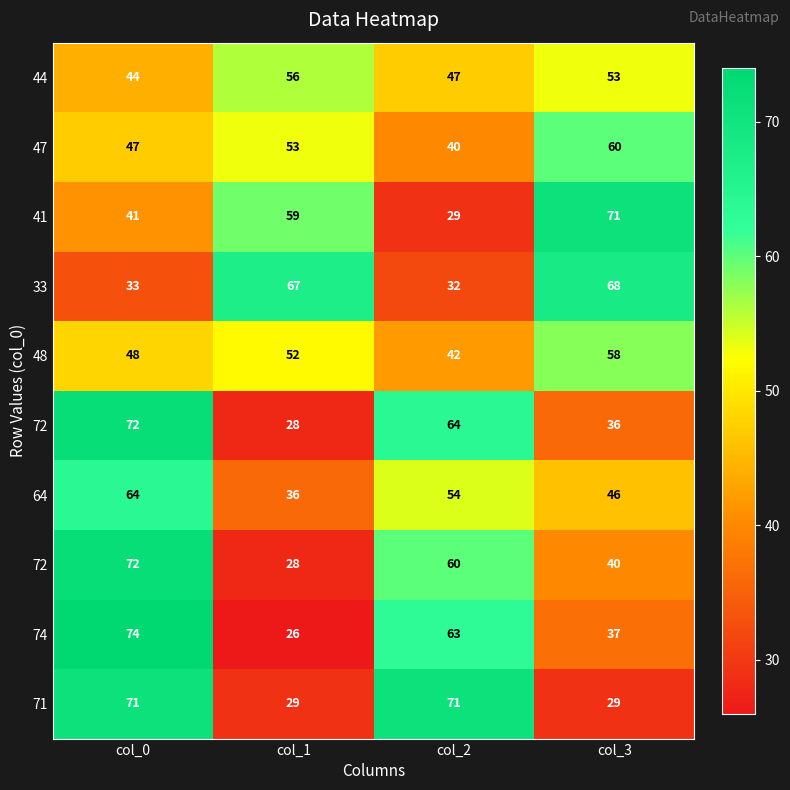

What is the total value across all series at col_1?

434